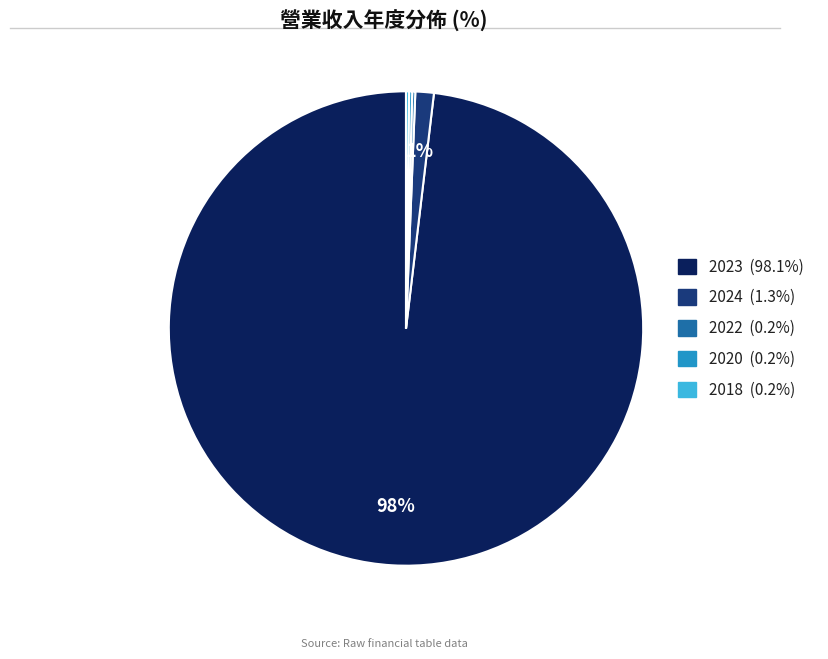

To the nearest percent, what is the average slice percentage?

20%